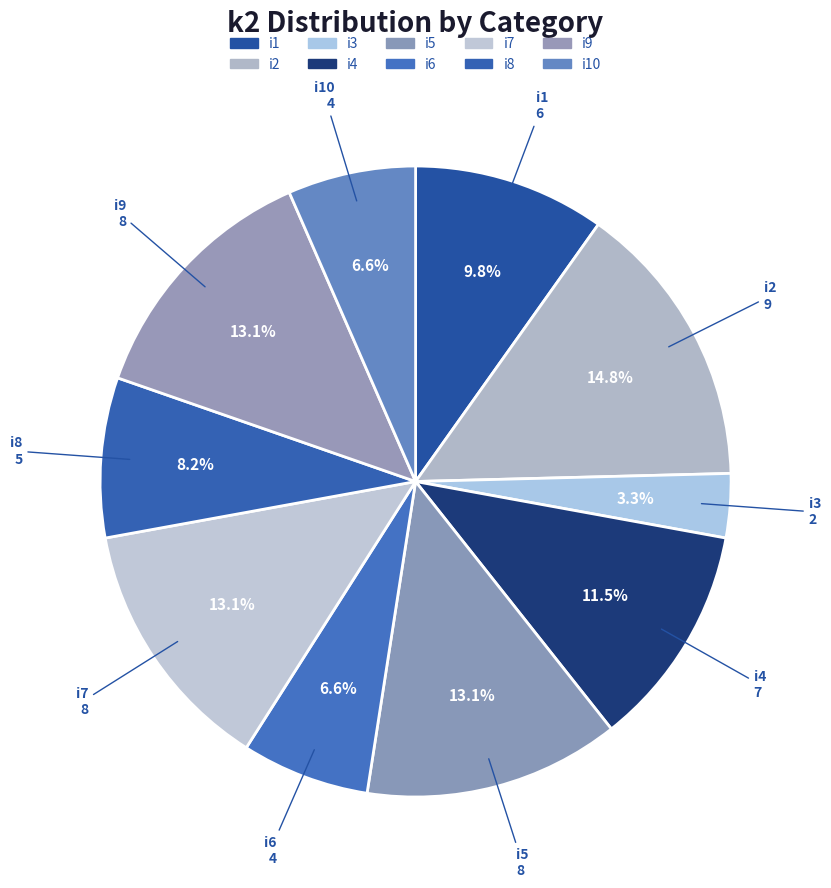

What portion of the pie excludes i7?

86.9%